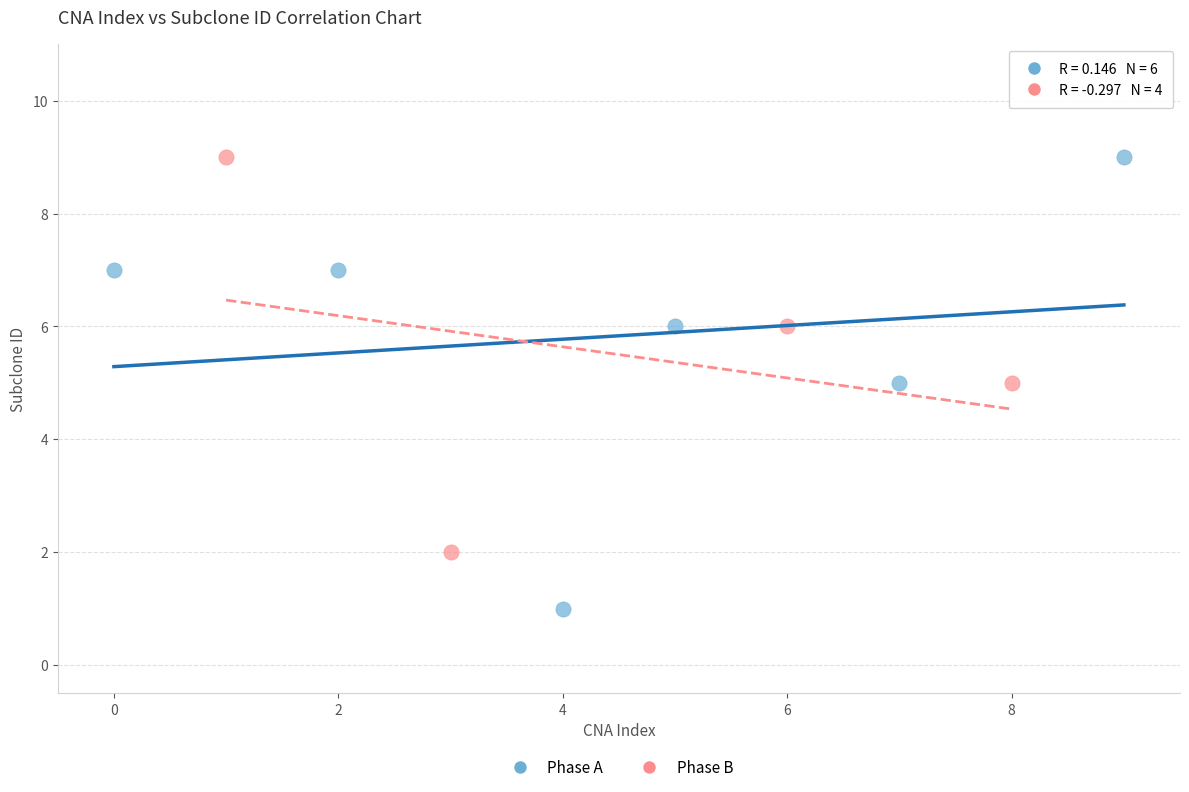

Which series has the largest Y range (max minus min)?

Phase A